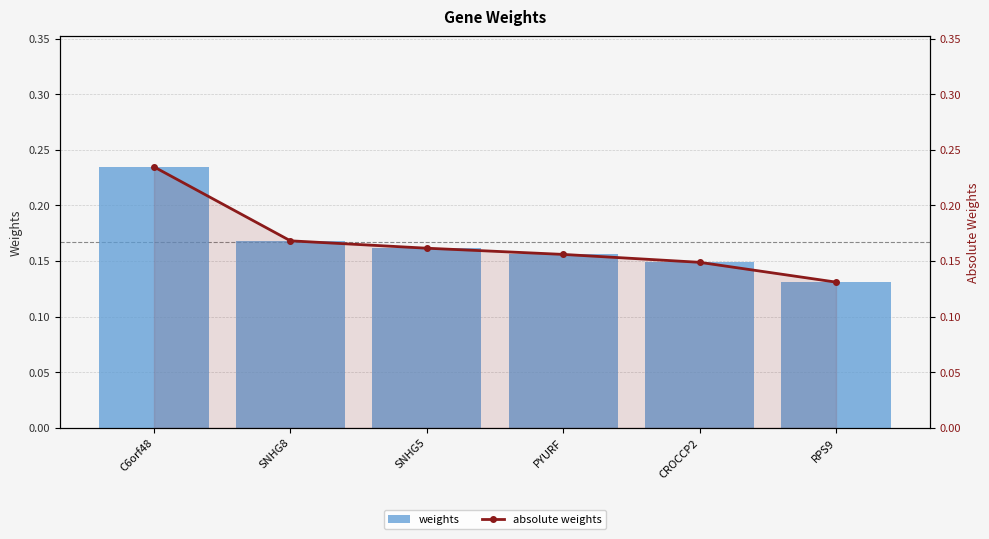

What is the average value of the absolute weights series?

0.2